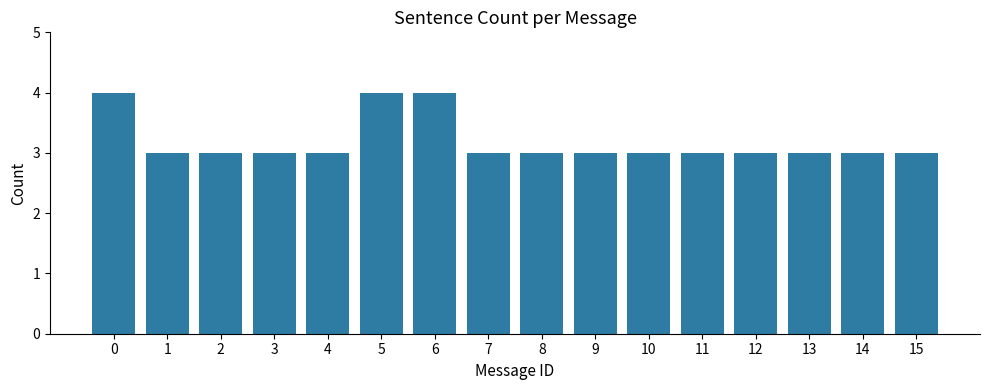

What is the greatest value displayed?

4